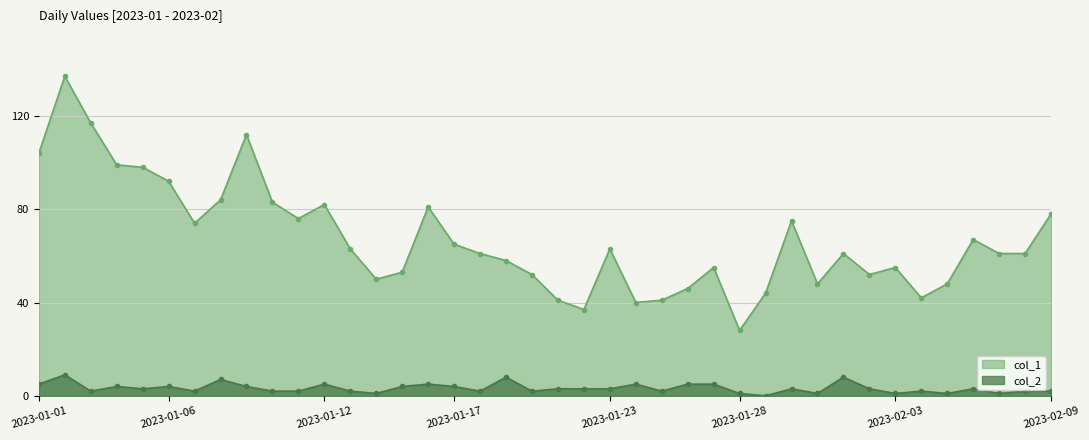

Which category has the lowest value in the col_1 series?

2023-01-28